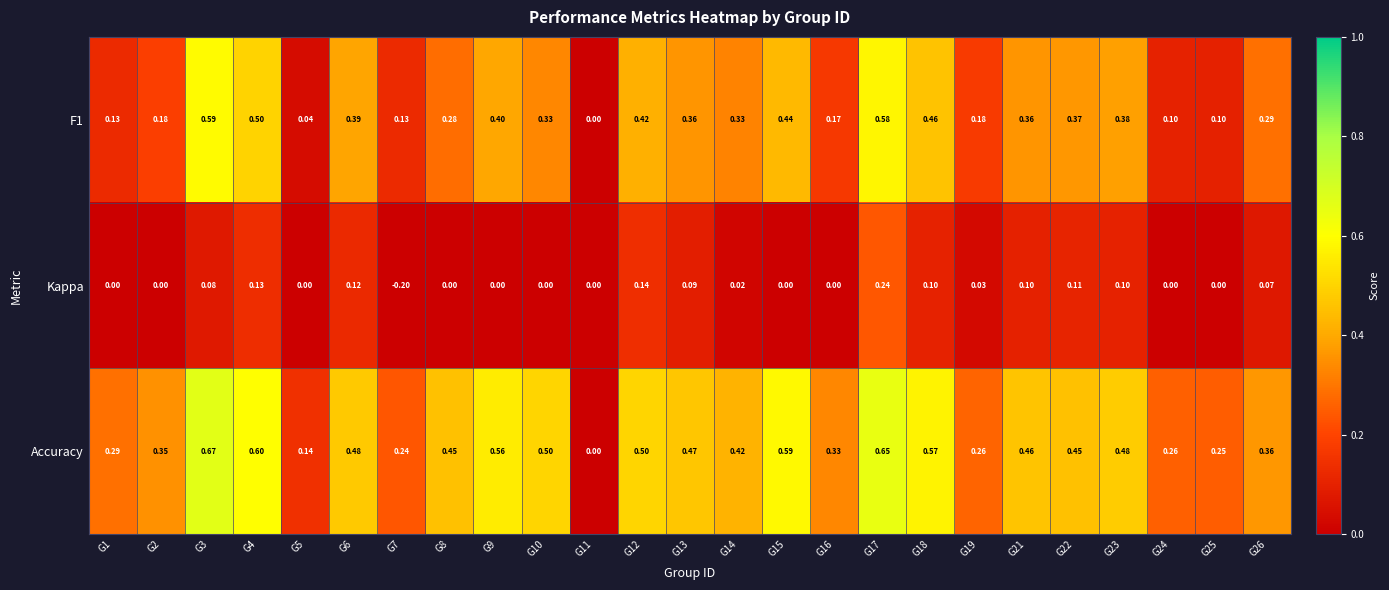

Which series has the largest total across all categories?

Accuracy